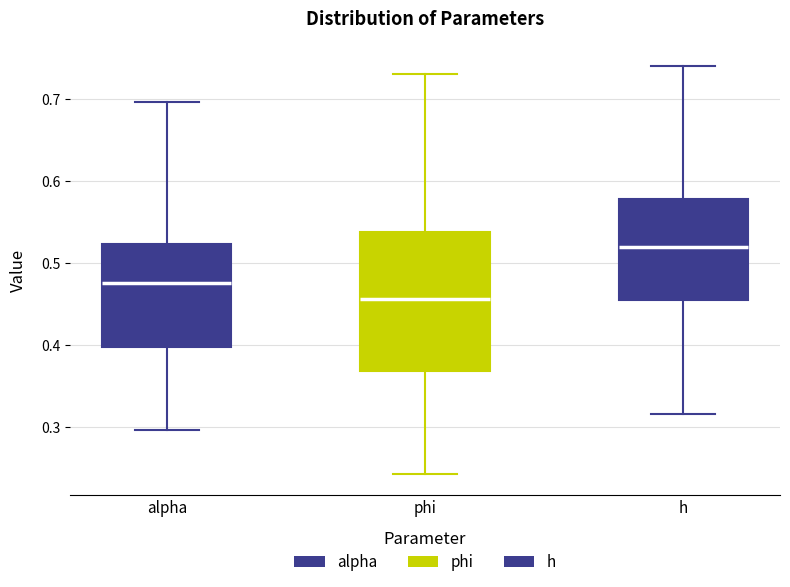

Reading left to right, read every box against the y-axis: the position of its median line, the range the box covers, and the ends of its whiskers. The values are not printed on the chart, so give them approximately, as read against the axis.

alpha: median 0.48, box 0.40 to 0.52, whiskers 0.30 to 0.70
phi: median 0.46, box 0.37 to 0.54, whiskers 0.24 to 0.73
h: median 0.52, box 0.45 to 0.58, whiskers 0.32 to 0.74